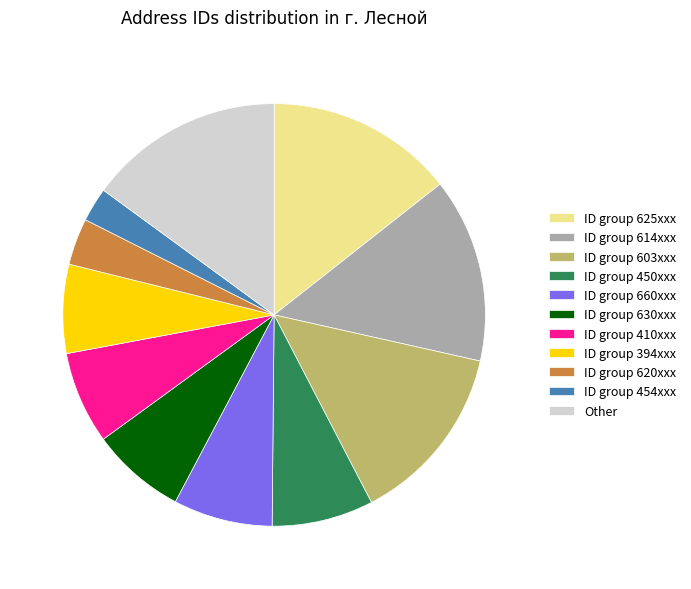

Which slice is the smallest?

ID group 454xxx